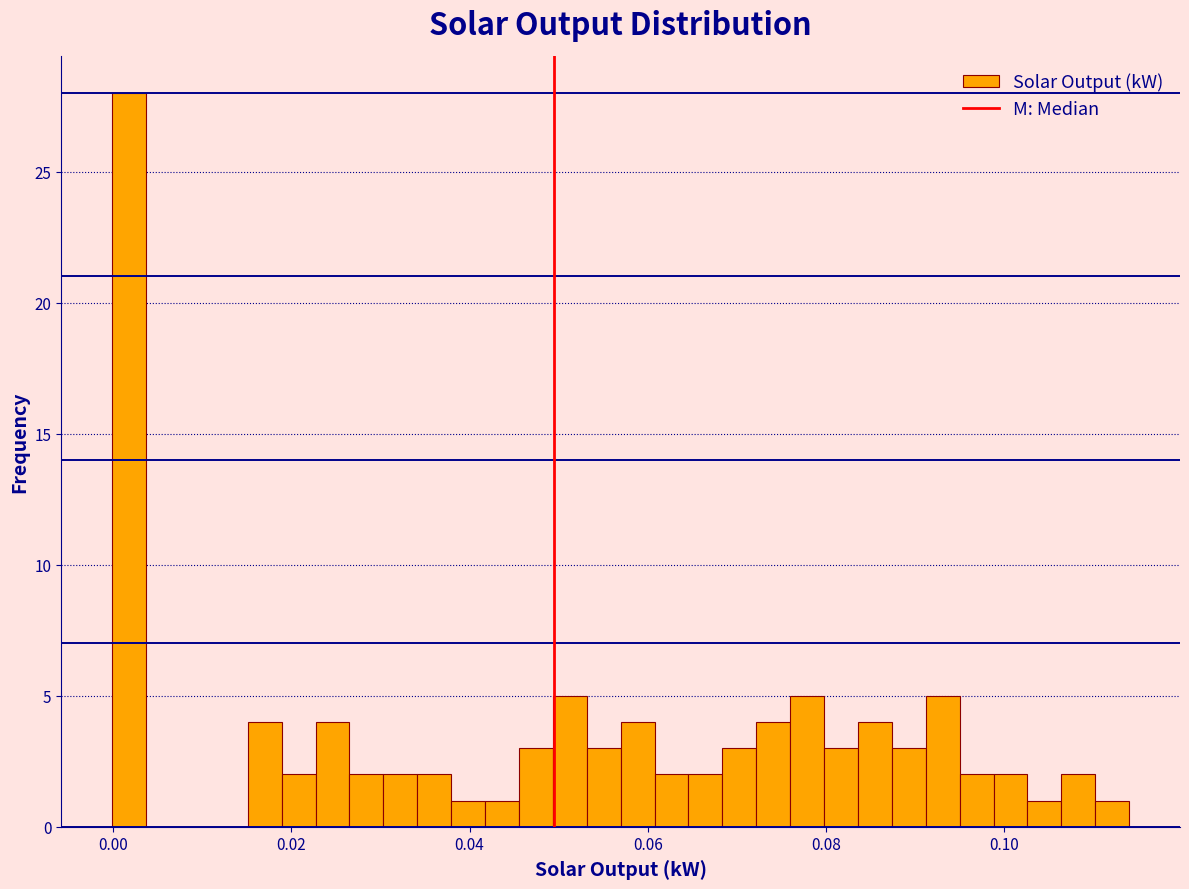

Around what value on the x-axis is the tallest bar? Give the approximate position of its centre, as read against the axis.

0.002